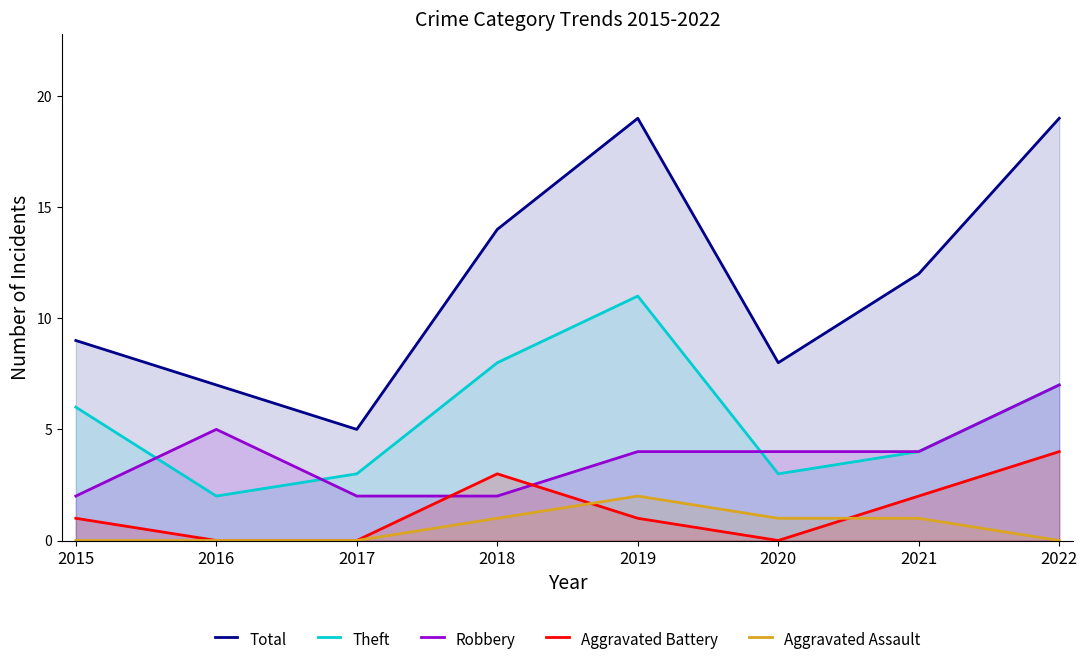

Which label corresponds to the smallest value in the chart?

2016